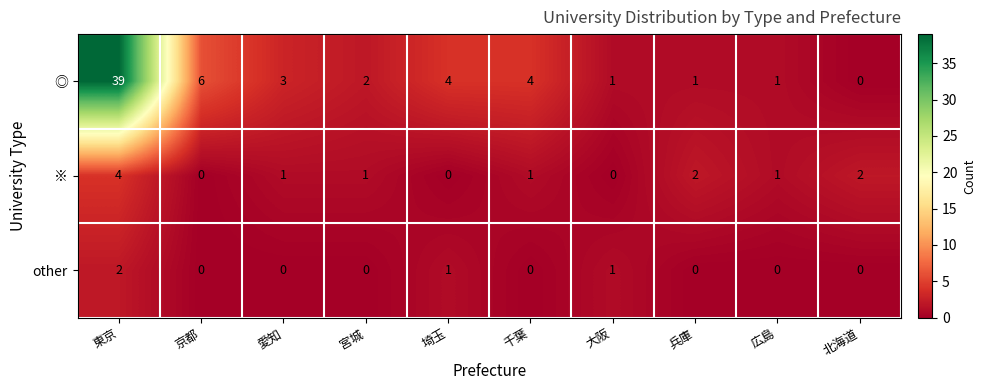

Reading right to left, list all the values displayed in this chart.

◎: 北海道=0	広島=1	兵庫=1	大阪=1	千葉=4	埼玉=4	宮城=2	愛知=3	京都=6	東京=39
※: 北海道=2	広島=1	兵庫=2	大阪=0	千葉=1	埼玉=0	宮城=1	愛知=1	京都=0	東京=4
other: 北海道=0	広島=0	兵庫=0	大阪=1	千葉=0	埼玉=1	宮城=0	愛知=0	京都=0	東京=2